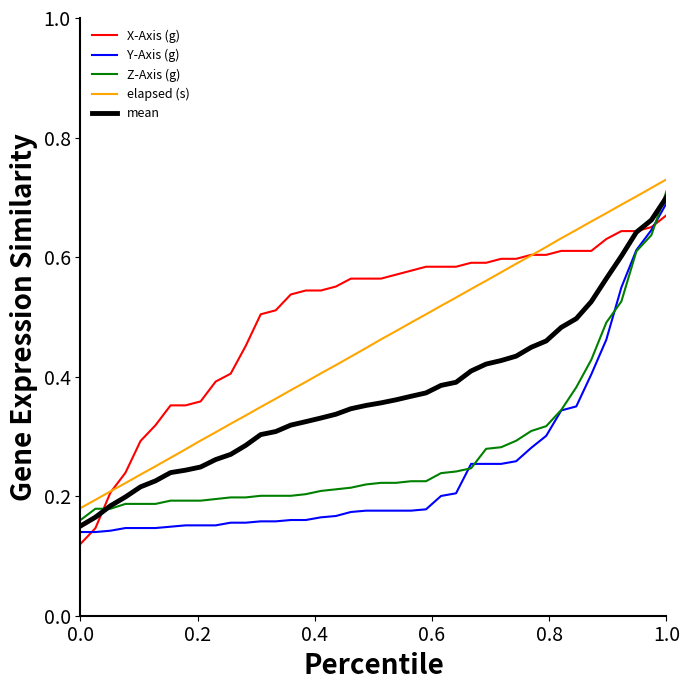

True or false: Y-Axis (g) and elapsed (s) intersect in this chart.

False